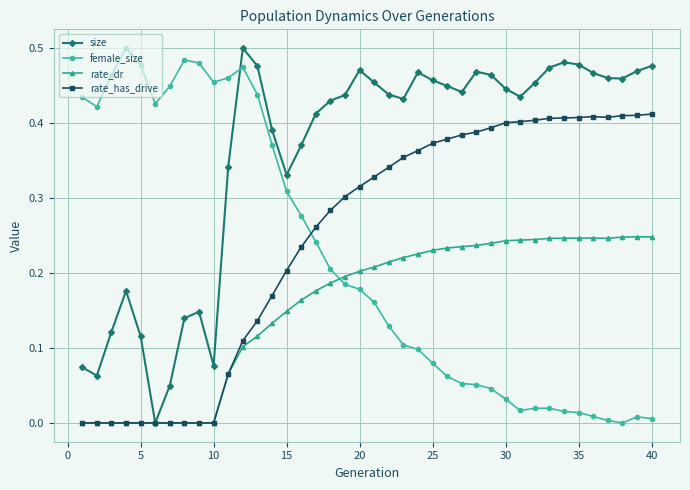

Which series has the largest total across all categories?

size